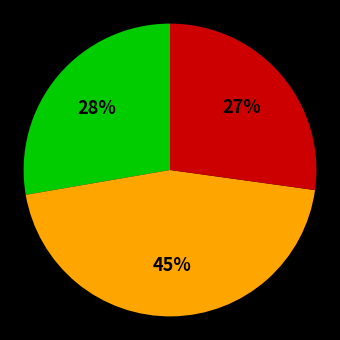

To the nearest percent, what is the difference between the largest and smallest slice percentages?

18%